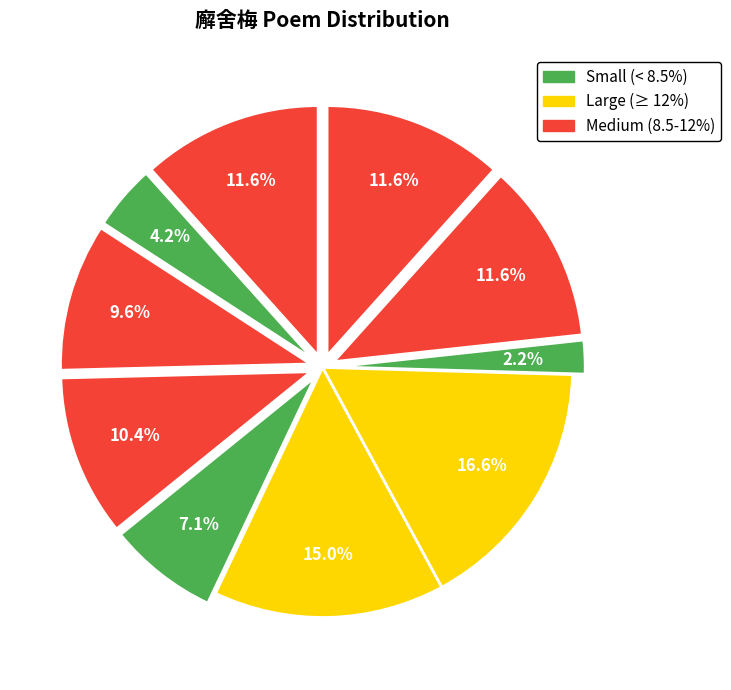

What is the largest slice in the pie chart?

梅花百咏 其三十五 廨舍梅